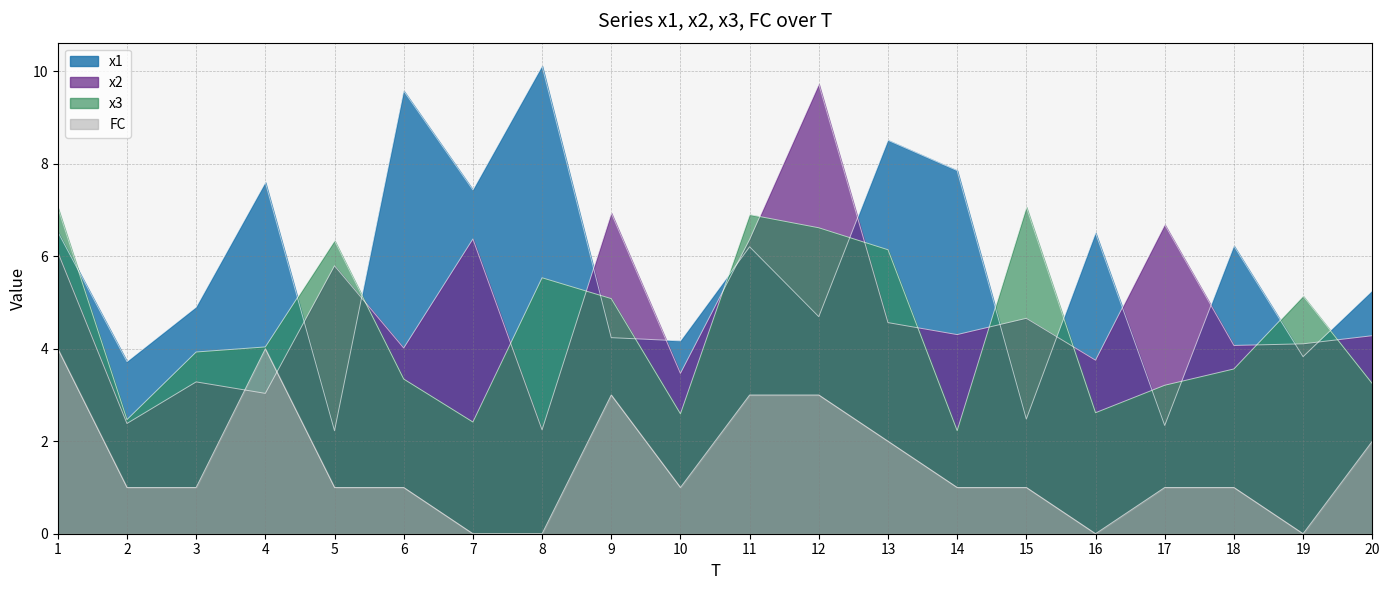

In x3, how many points are higher than both neighbors (excluding endpoints)?

5